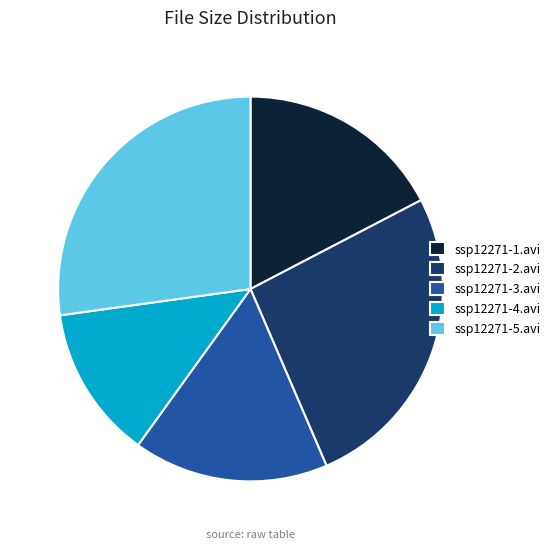

How many segments does this pie chart have?

5